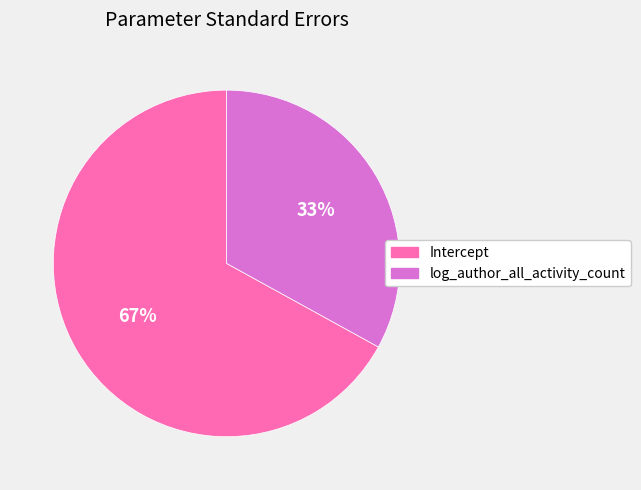

The log_author_all_activity_count slice represents 33% of the pie. True or false?

True